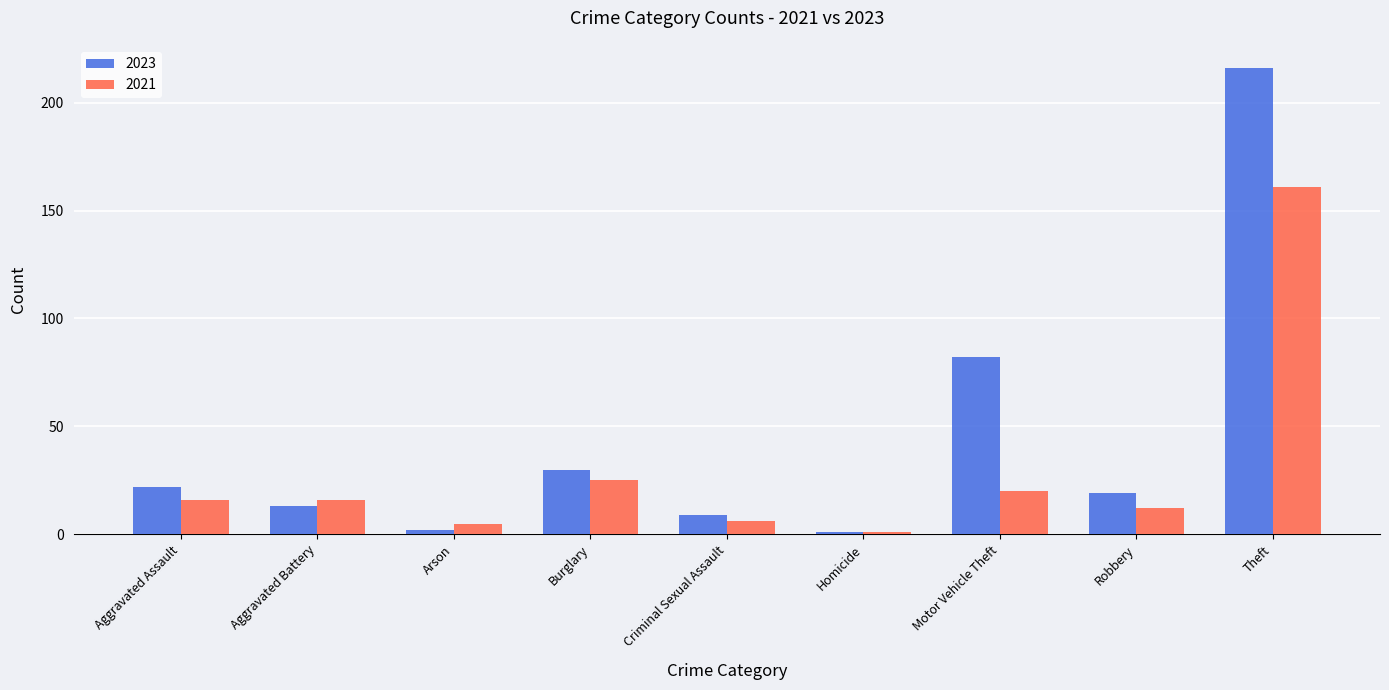

What is the label of the 4th bar from the right?

Homicide